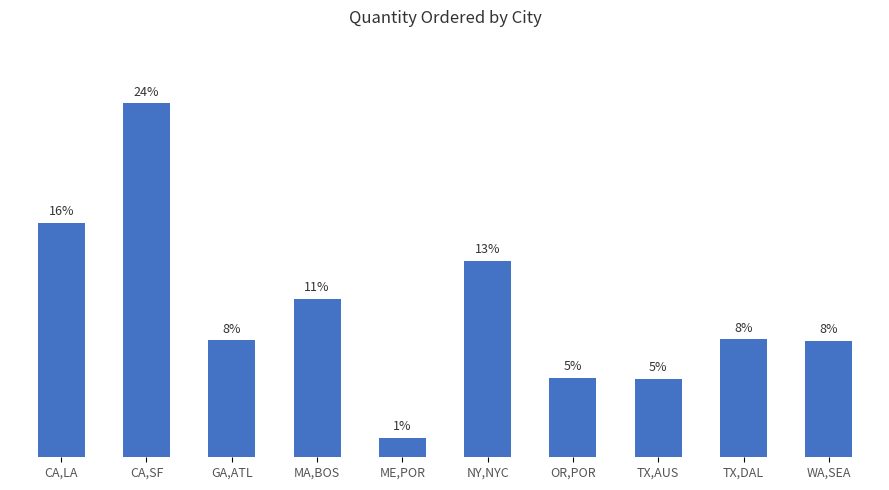

Which has a higher value, TX,AUS or ME,POR?

TX,AUS